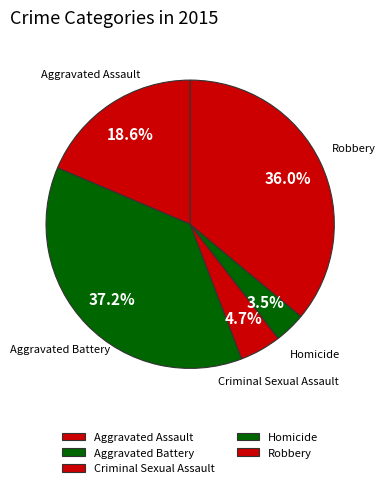

How many slices are in this pie chart?

5